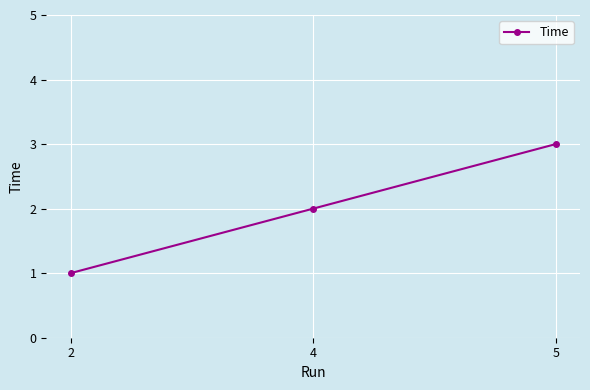

How many values are between 1 and 3?

3